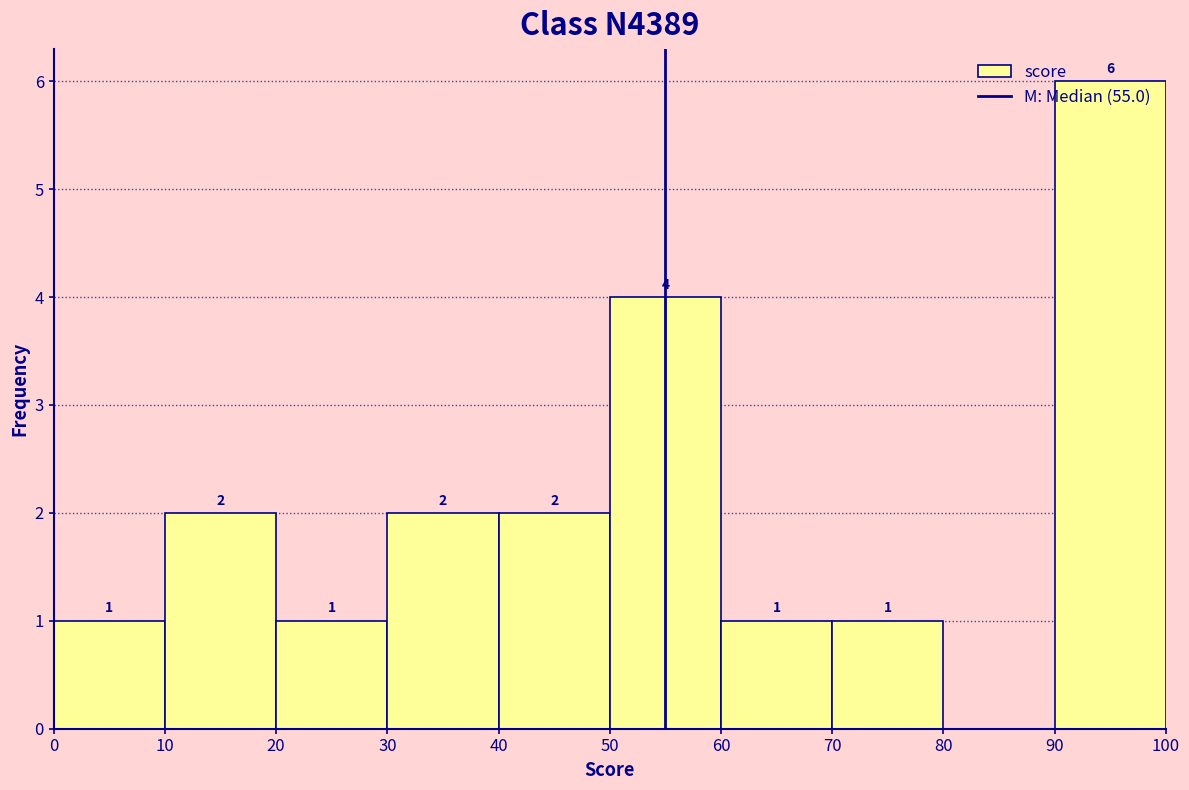

Which range on the x-axis has the tallest bar?

90 to 100